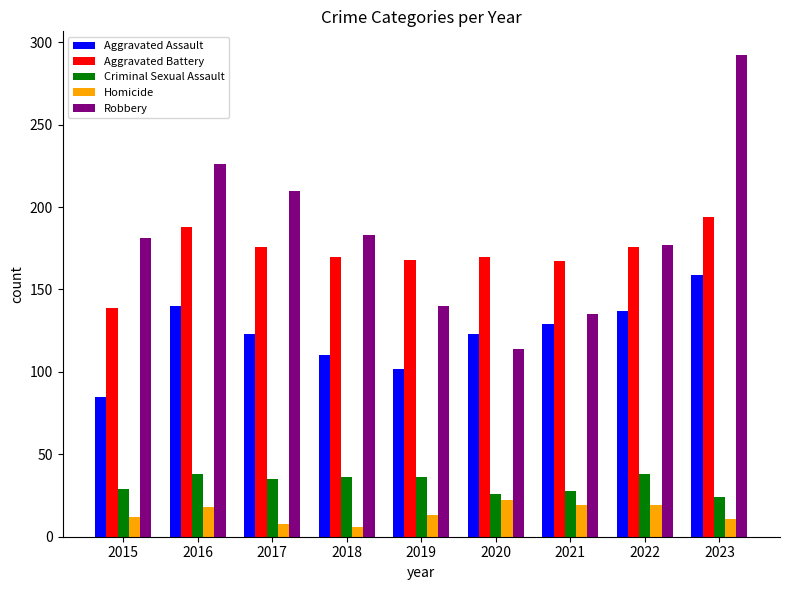

Rank the series at 2018 from highest to lowest value.

Robbery, Aggravated Battery, Aggravated Assault, Criminal Sexual Assault, Homicide